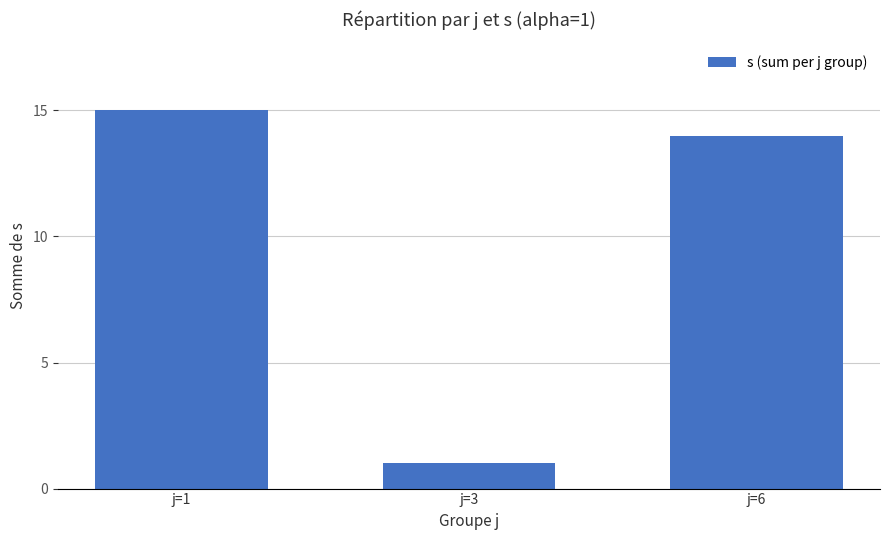

How many bars are there in total?

3